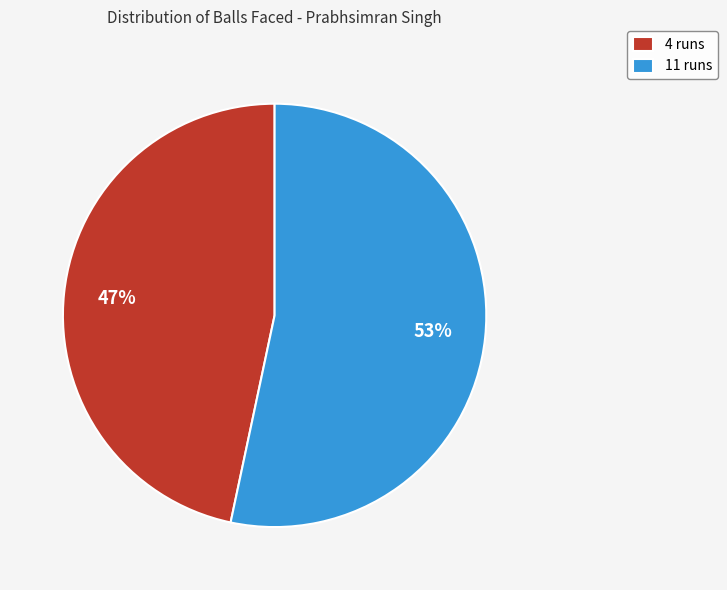

To the nearest percent, what portion does 4 runs represent?

47%